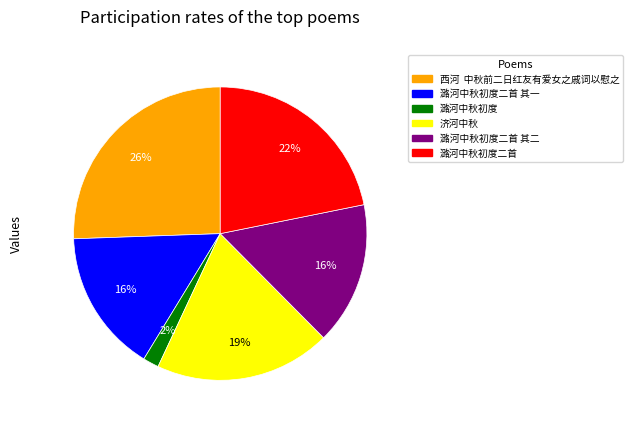

Which has a higher value, 济河中秋 or 潞河中秋初度二首?

潞河中秋初度二首